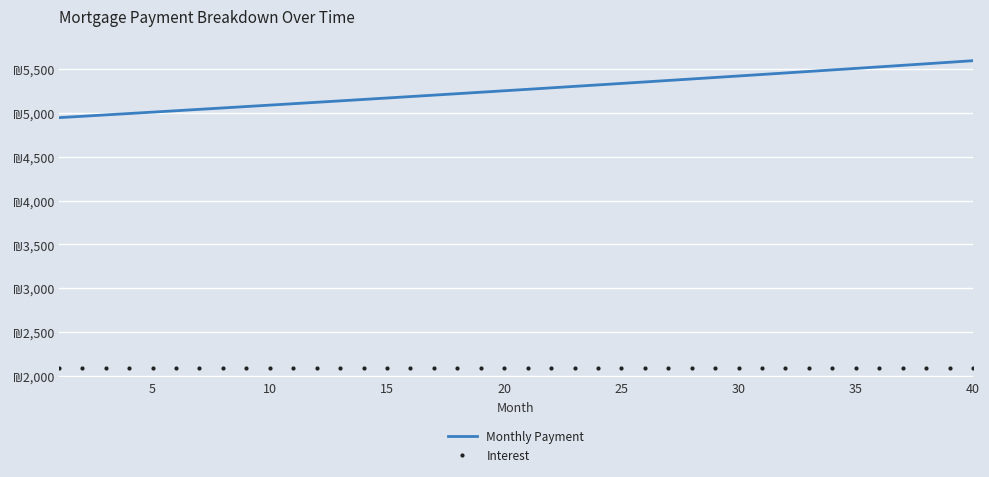

What is the lowest value of the Monthly Payment series?

4944.0